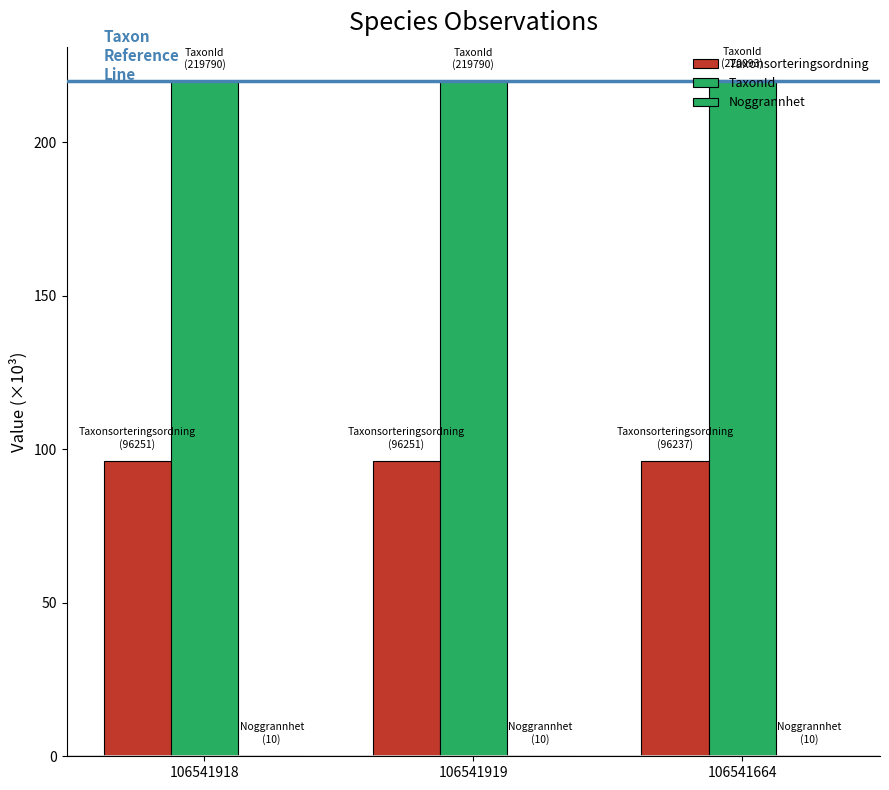

The value of Taxonsorteringsordning at 106541664 is 96.2. True or false?

True